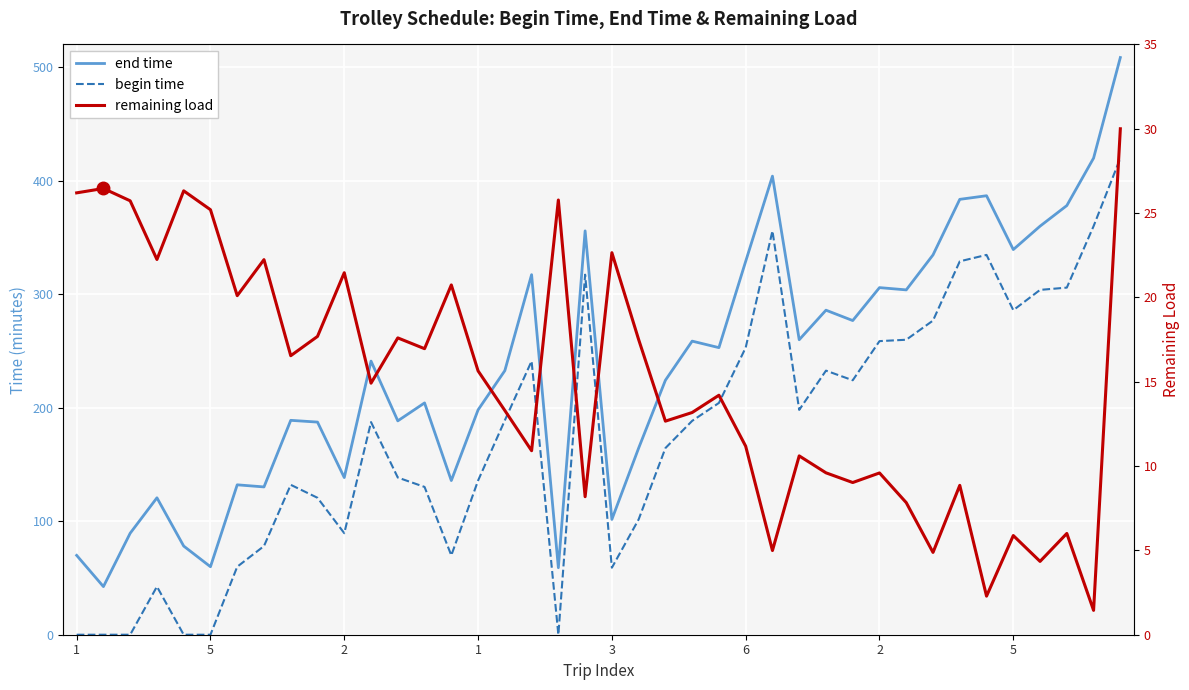

True or false: remaining load has a value of 26.6 at 9.

False